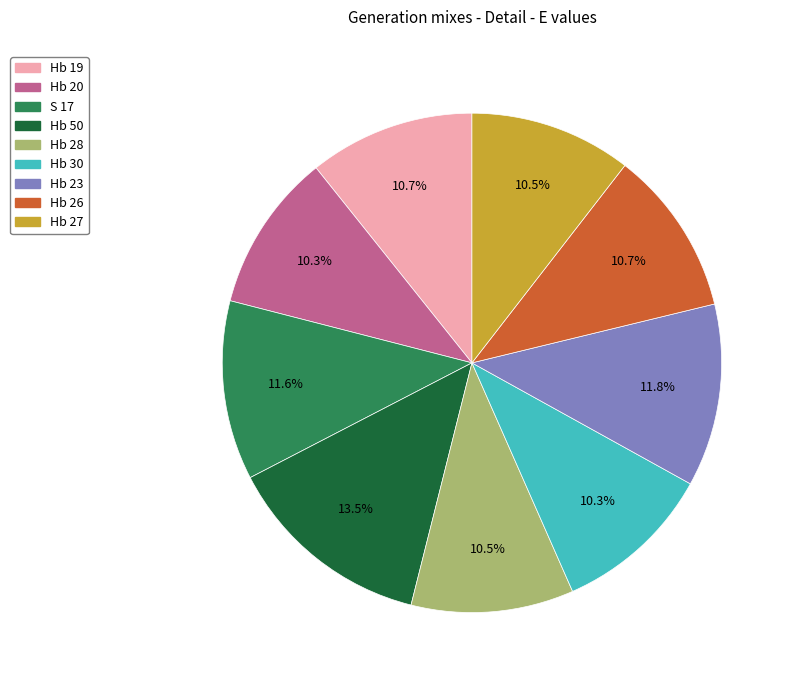

What portion of the pie excludes Hb 27?

89.5%